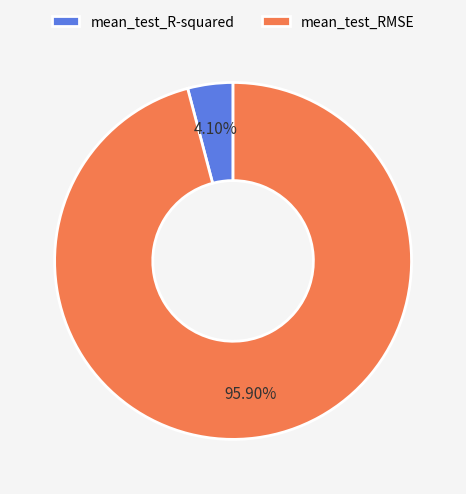

True or false: mean_test_RMSE accounts for 82% of the total.

False